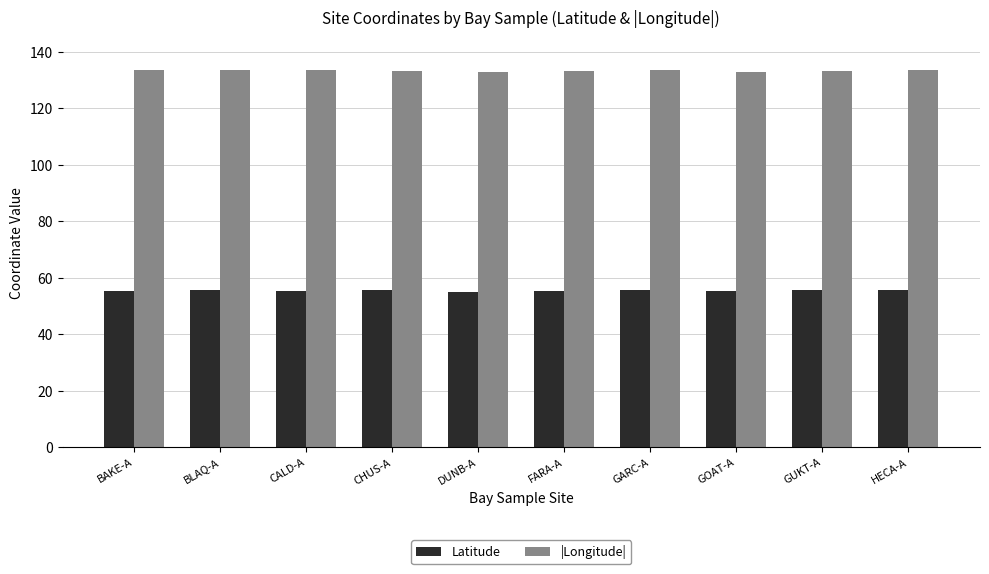

At DUNB-A, list the series in order from smallest to largest.

Latitude, |Longitude|